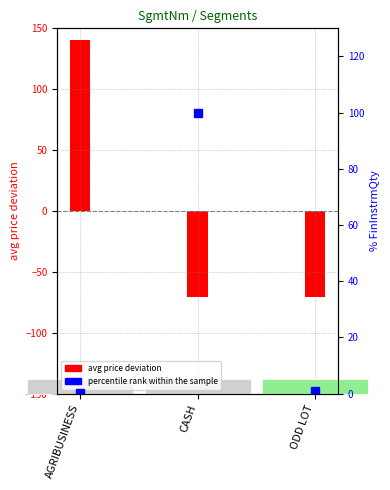

At which category does the chart reach its peak across all series?

AGRIBUSINESS